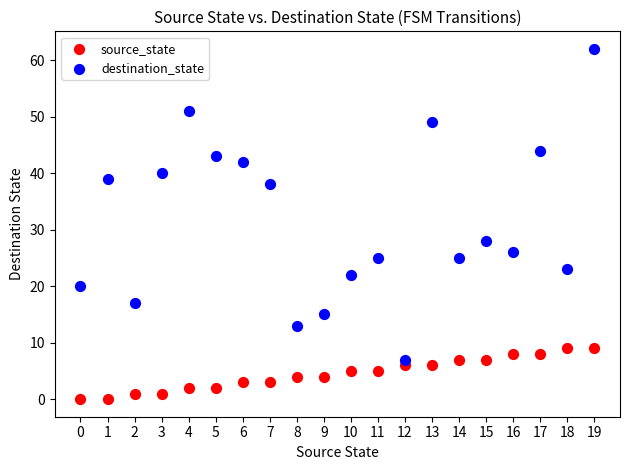

Which series reaches the minimum Y coordinate?

source_state